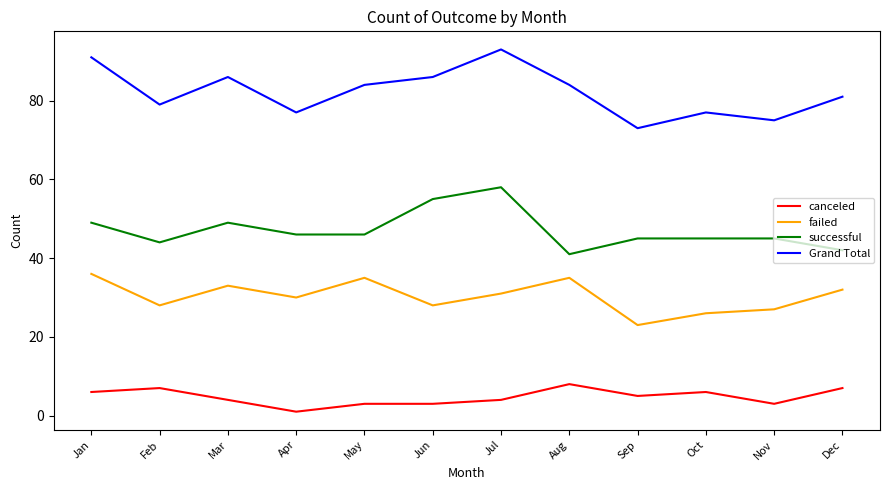

Which series has the largest range (max minus min)?

Grand Total